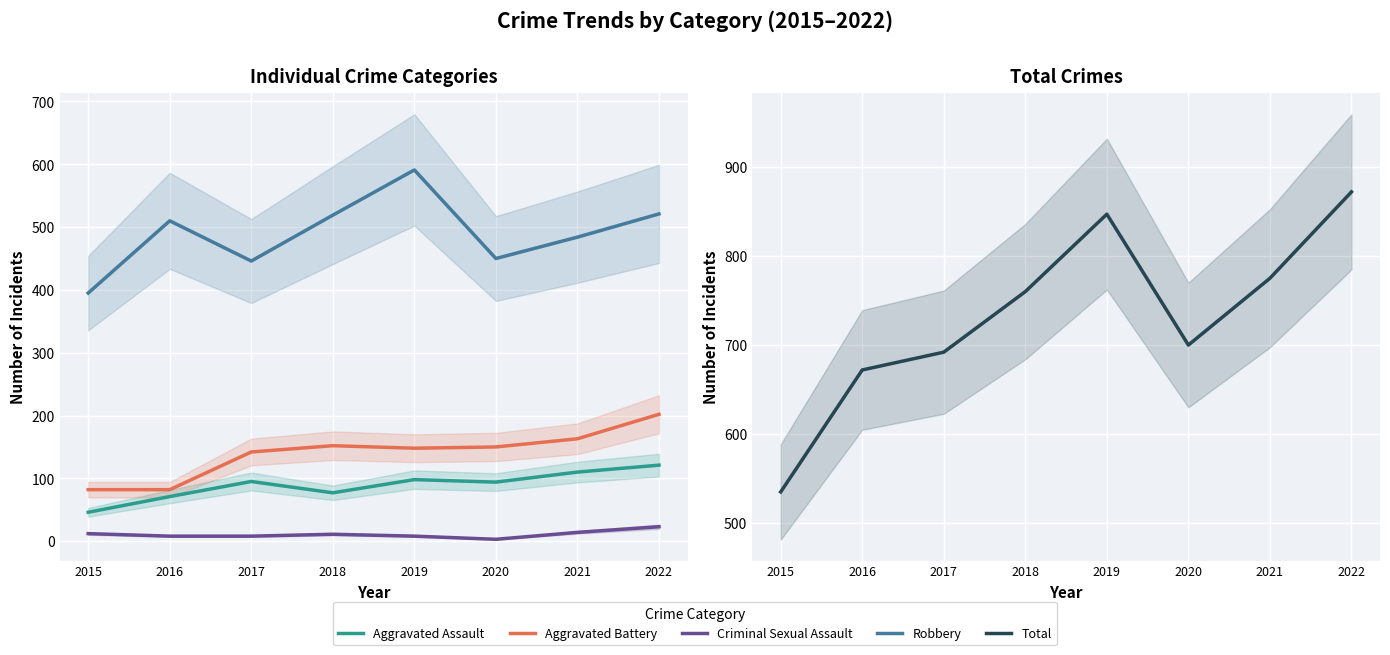

How many data points in Aggravated Battery are less than 150?

4